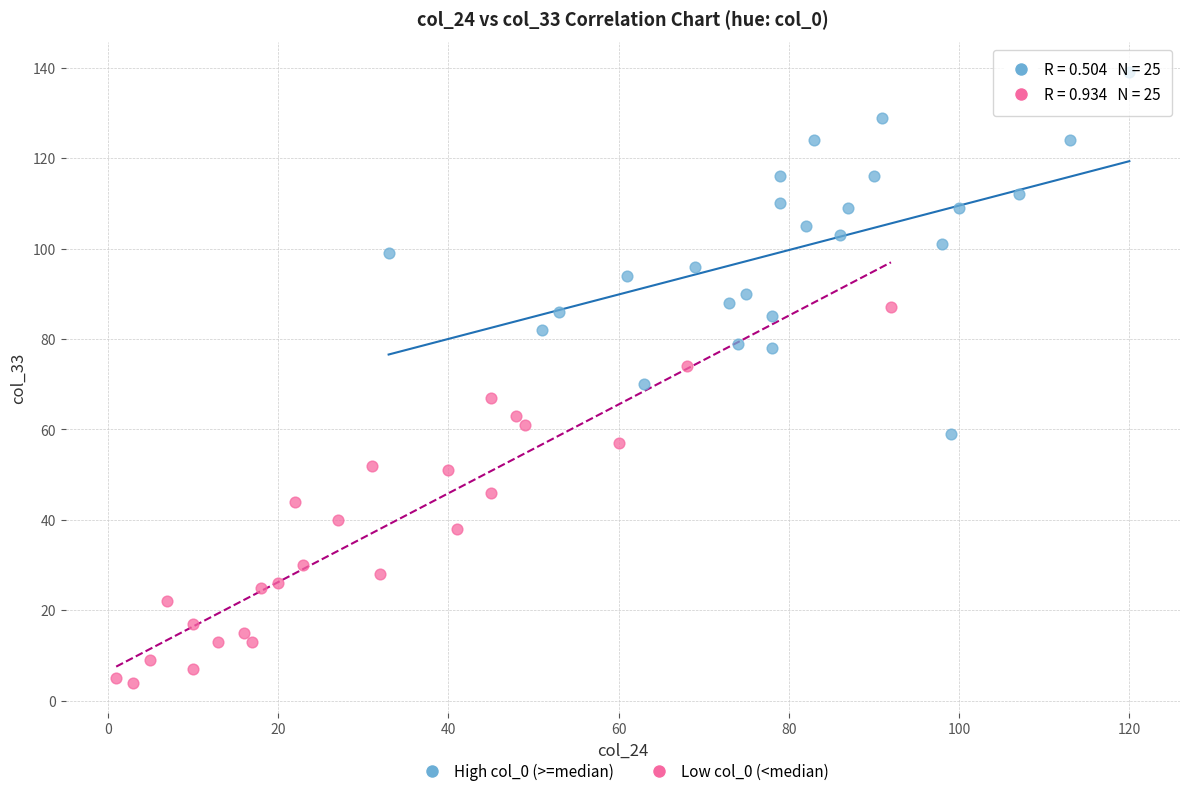

Which series contains the lowest Y value?

Low col_0 (<median)